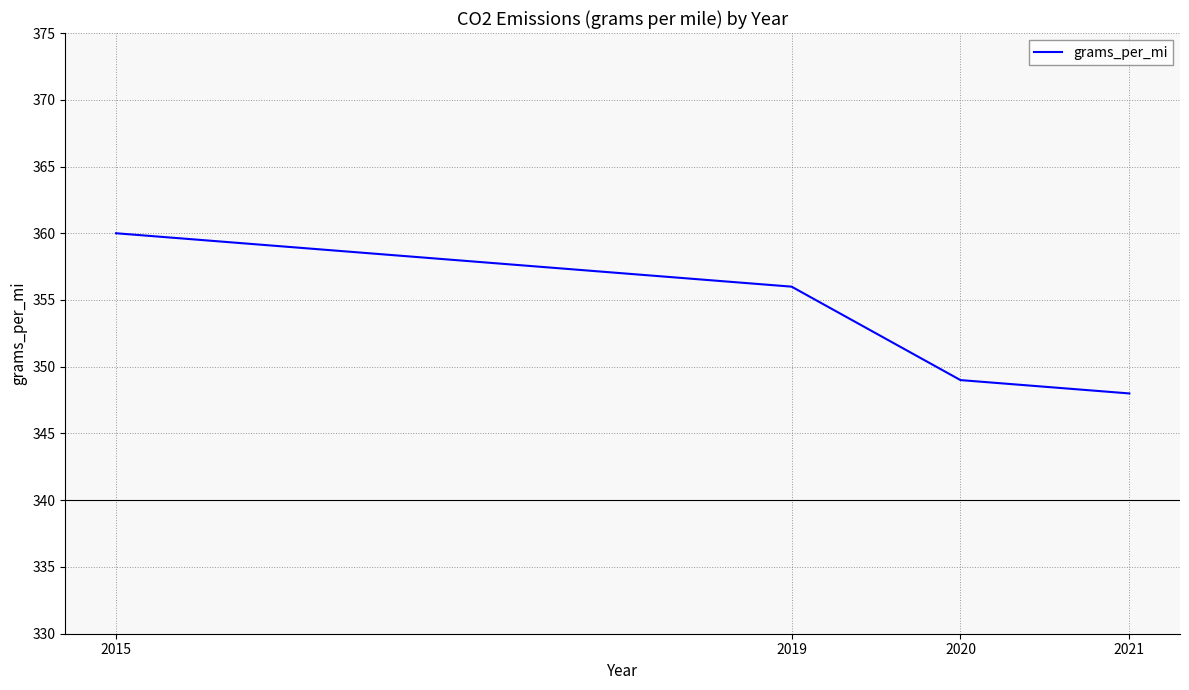

What is the maximum value shown in the chart?

360